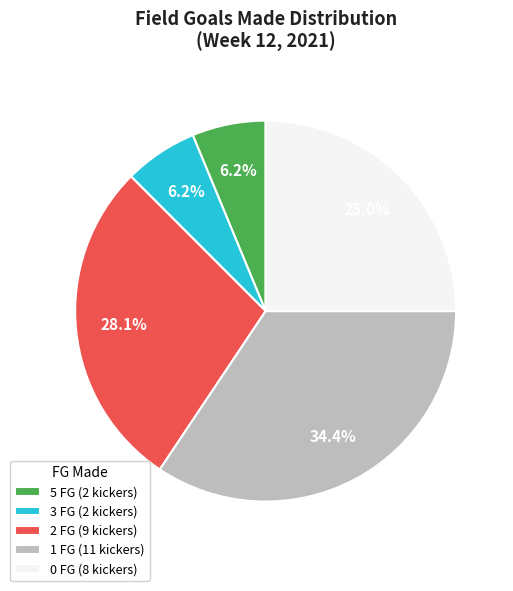

What is the largest slice in the pie chart?

1 FG